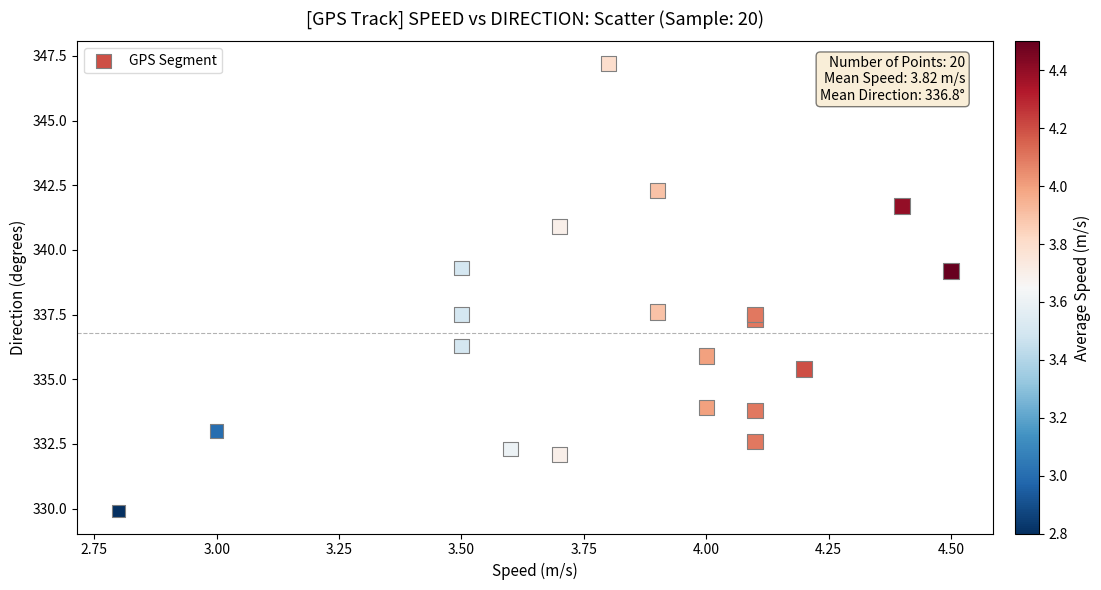

What is the range of X values (max minus min)?

1.7